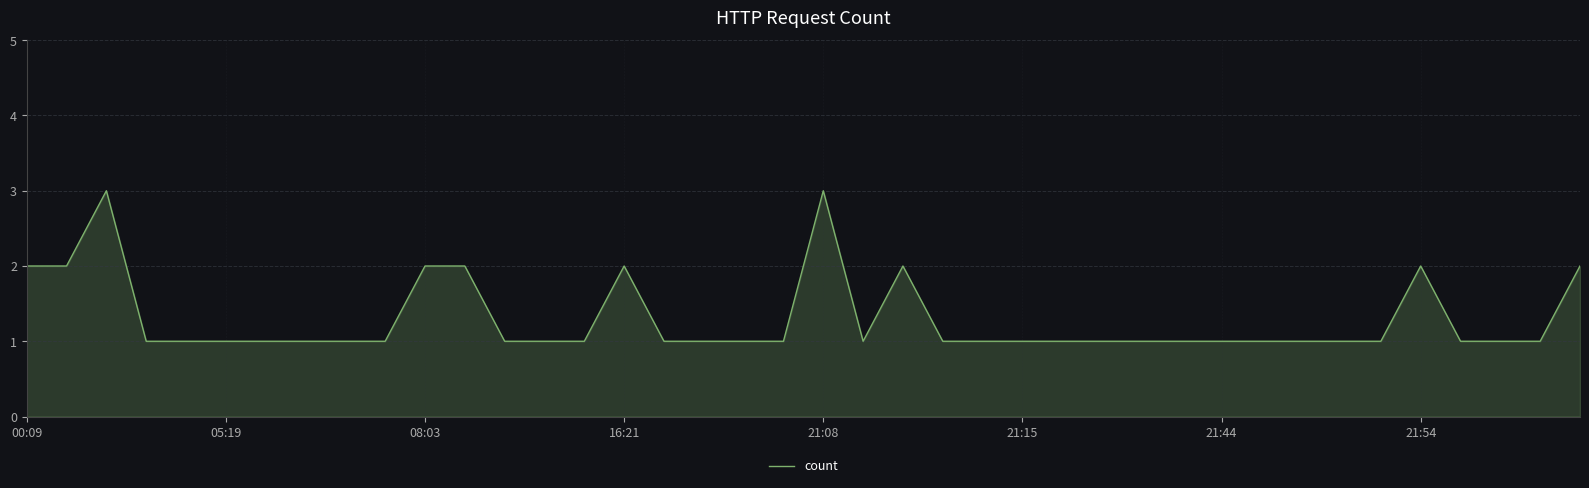

What is the greatest value displayed?

3